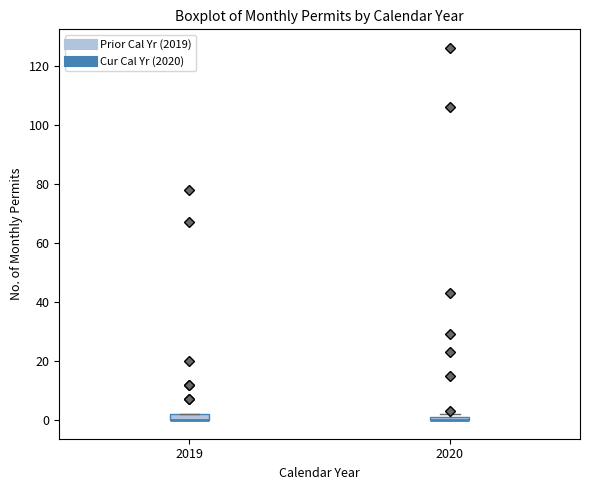

Where is the upper edge of the box at x = 2020 on the y-axis? The values are not printed on the chart, so give them approximately, as read against the axis.

2